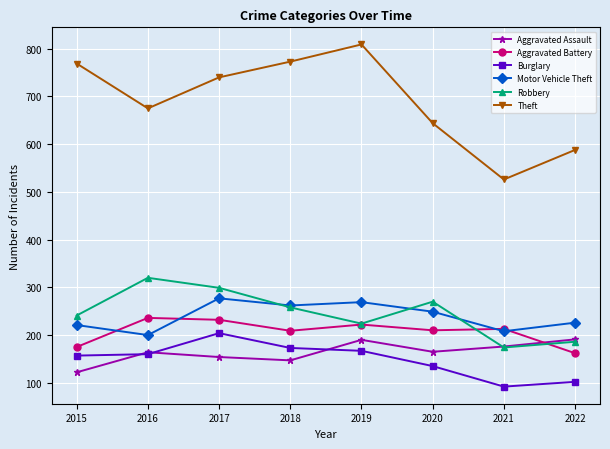

After their last crossing, which series has the higher values: Aggravated Assault or Aggravated Battery?

Aggravated Assault